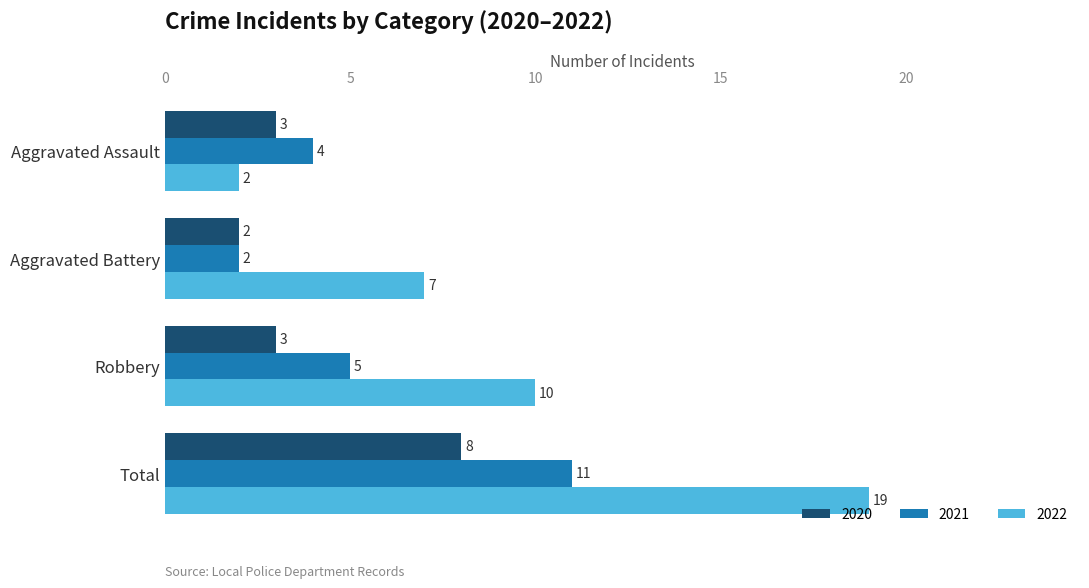

How many values in the 2022 series are below 10?

2